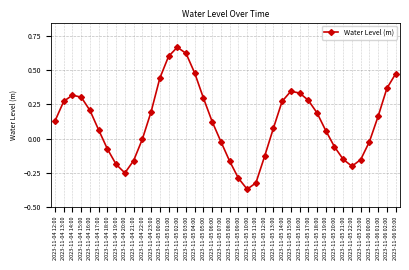

What is the sum of all values?

4.7